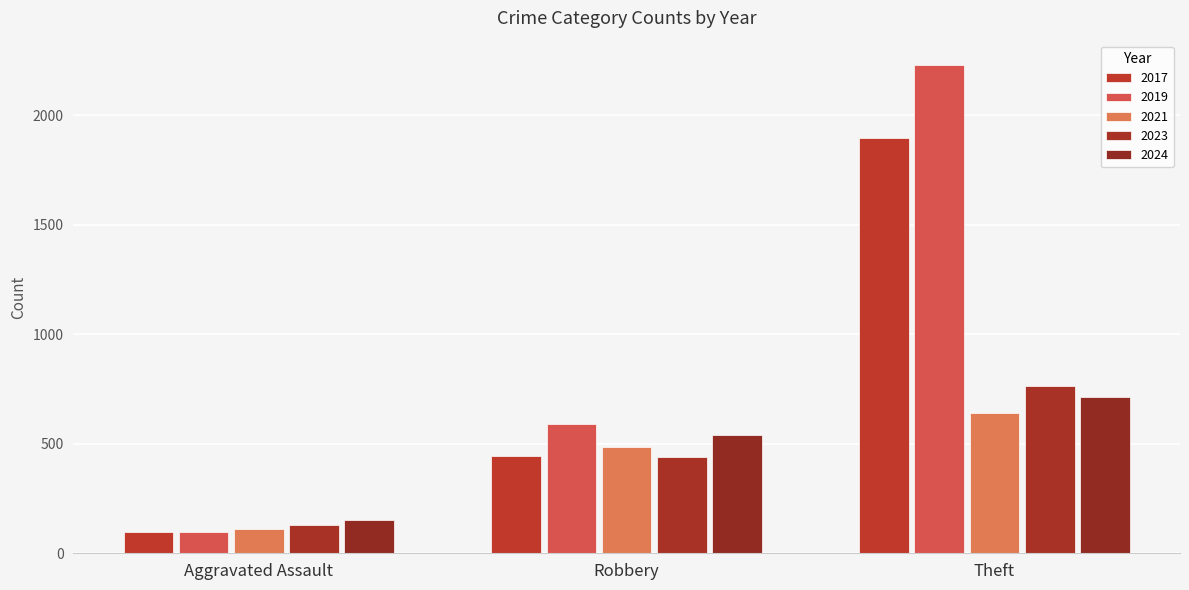

Count the number of categories in the chart.

3